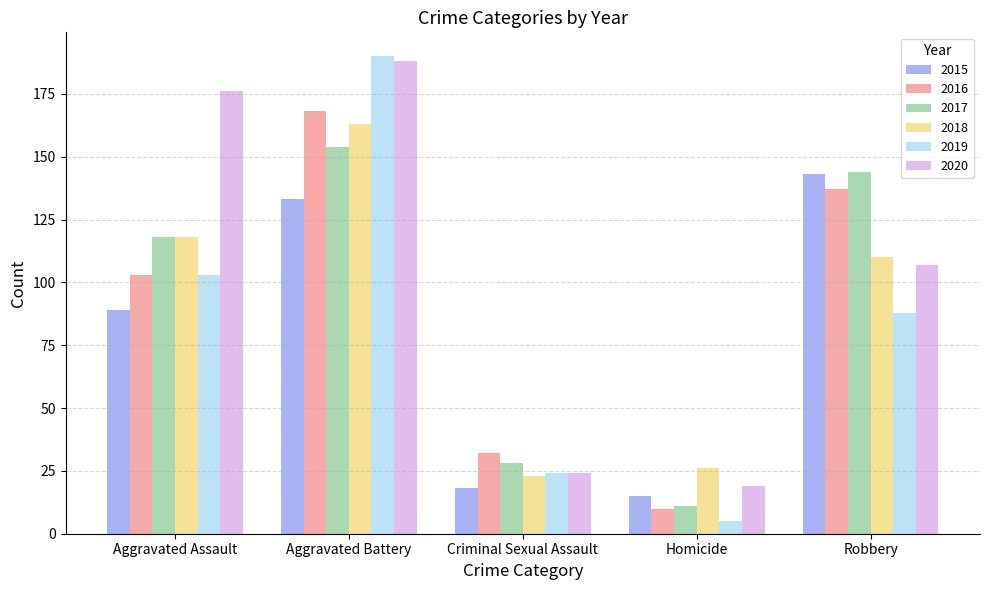

What is the sum of the 2020 values at Aggravated Battery and Criminal Sexual Assault?

212